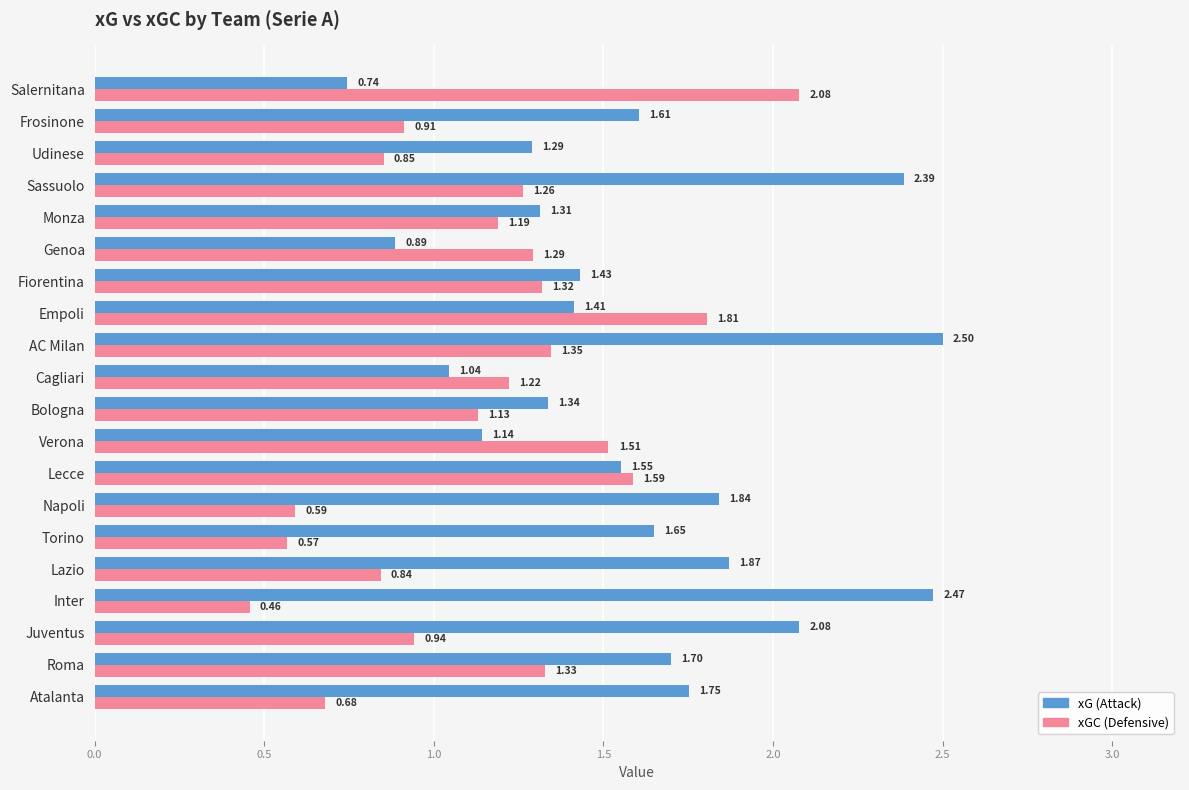

What is the sum of all xG (Attack) values?

32.0